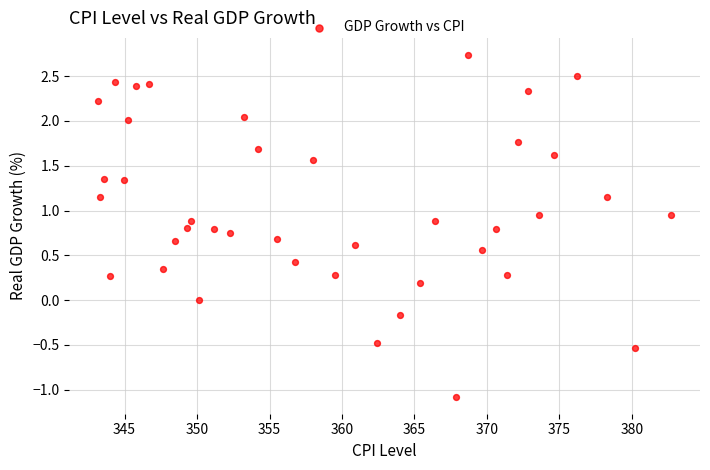

What is the range of X values (max minus min)?

39.5